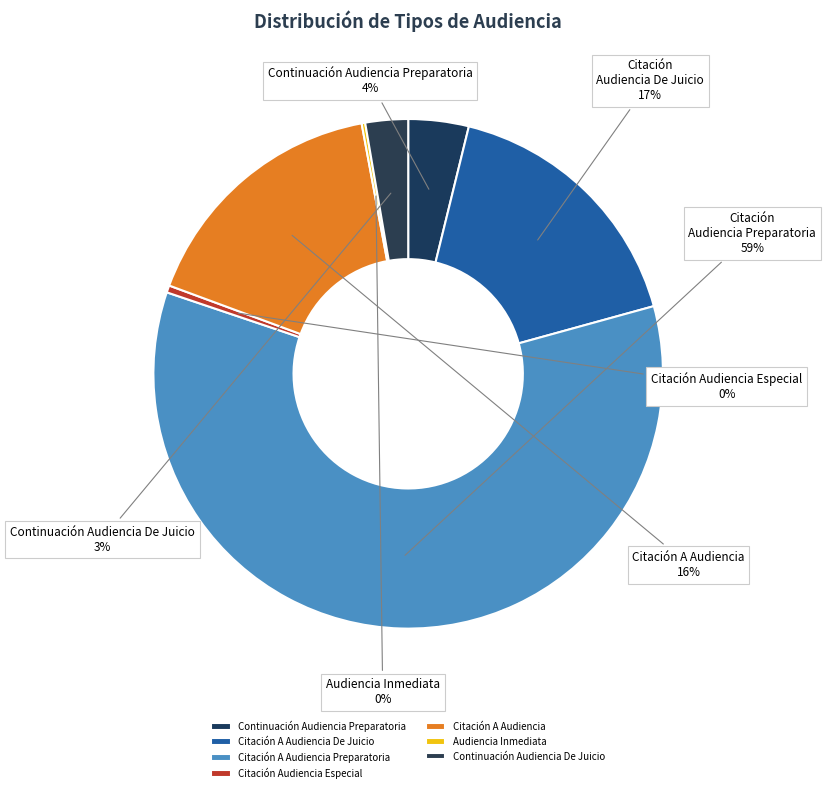

Is Audiencia Inmediata the majority of the pie?

No